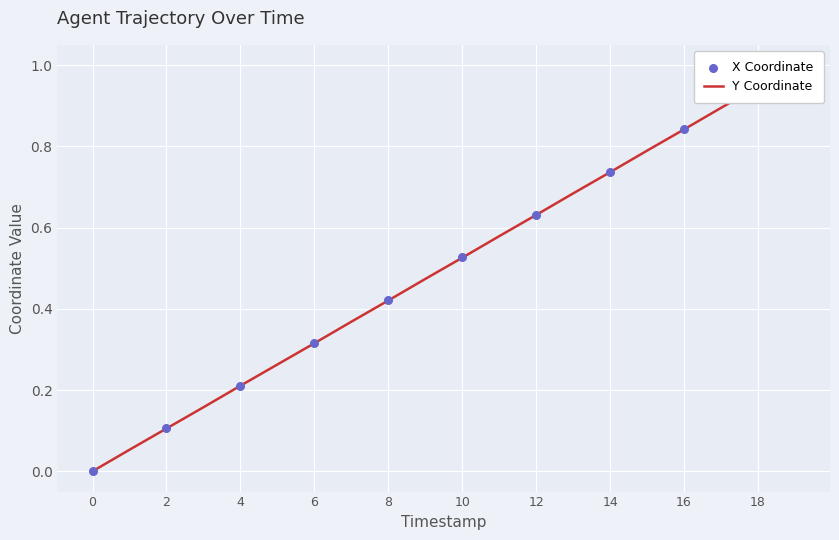

Between 18 and 16, which is larger?

18